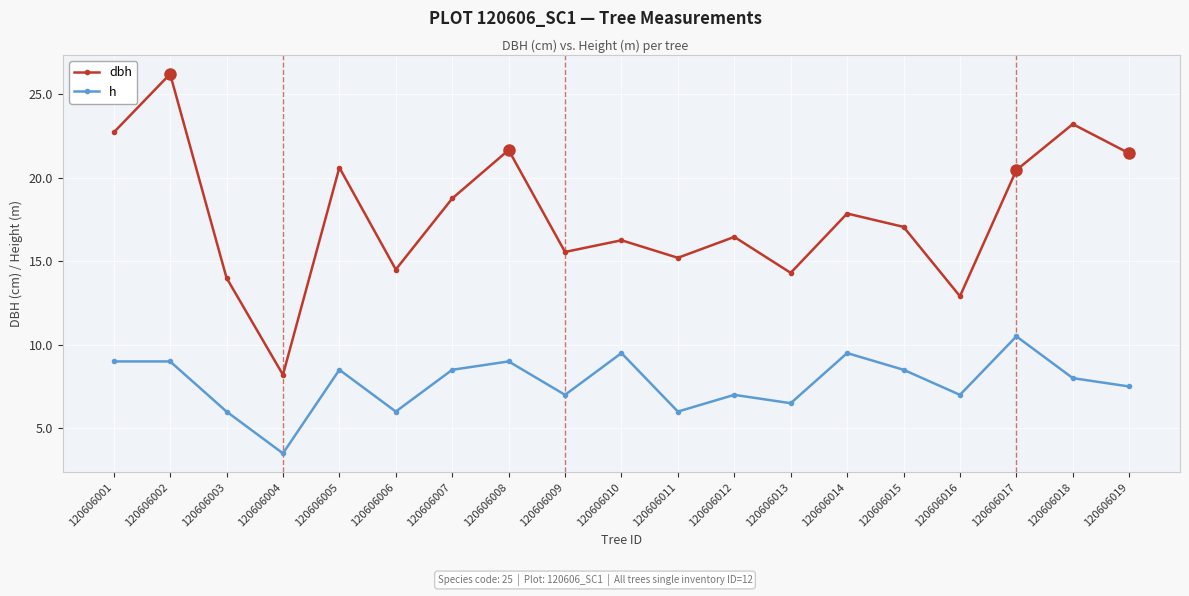

The h series shows 6.0 at 120606006. True or false?

True